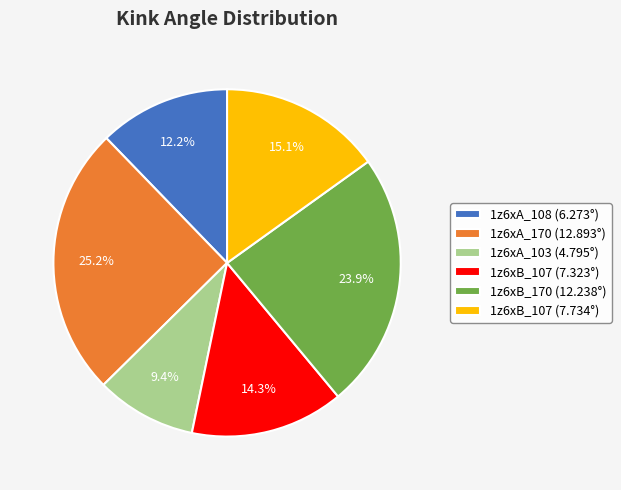

What is the ratio of the value at 1z6xA_108 (6.273°) to the value at 1z6xA_170 (12.893°)?

0.5